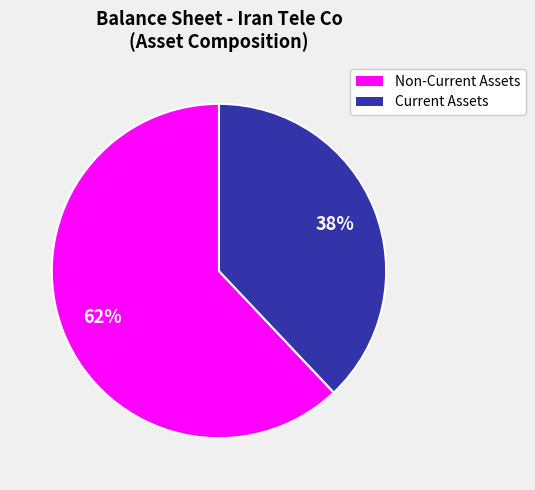

Which slice is the largest?

Non-Current Assets